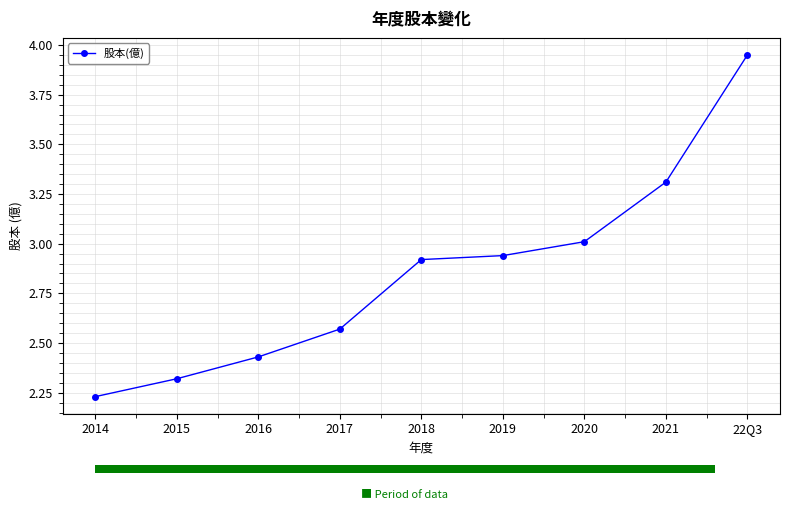

Reading left to right, extract all data points from this chart.

2.2	2.3	2.4	2.6	2.9	2.9	3.0	3.3	4.0